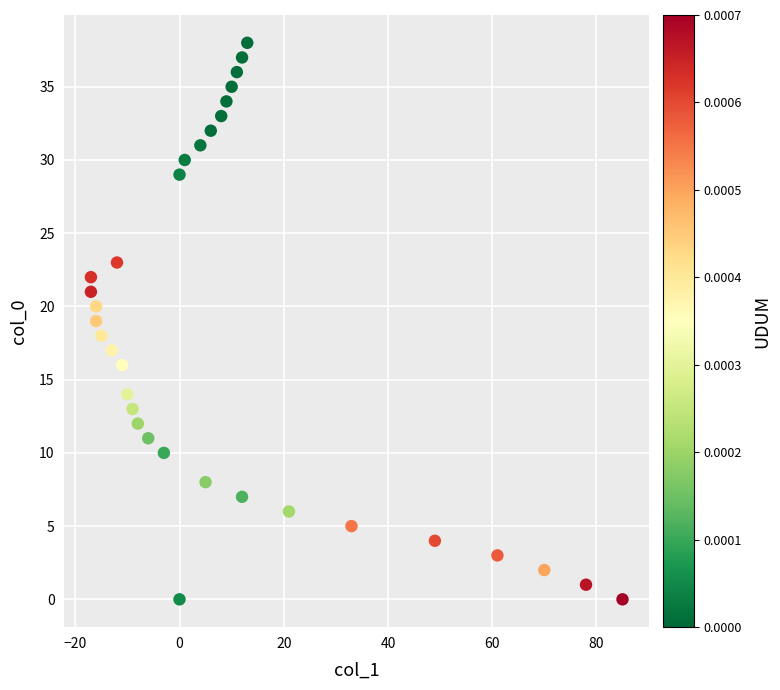

What is the range of Y values (max minus min)?

38